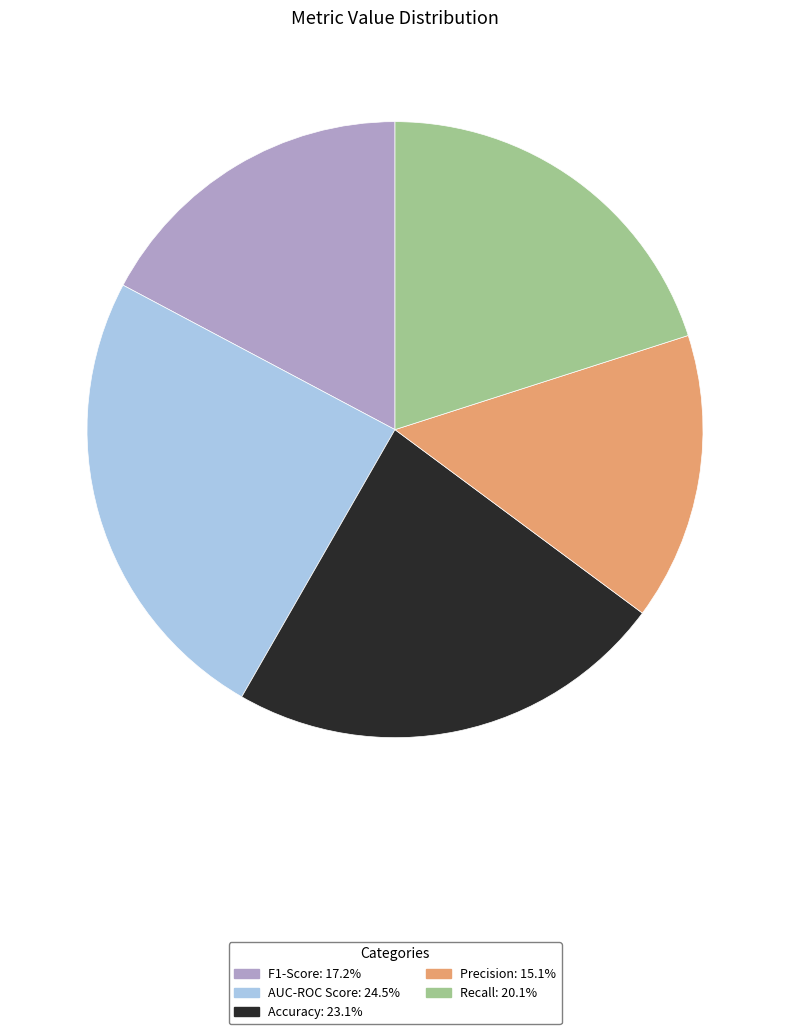

Is there any slice that represents more than half of the pie?

No